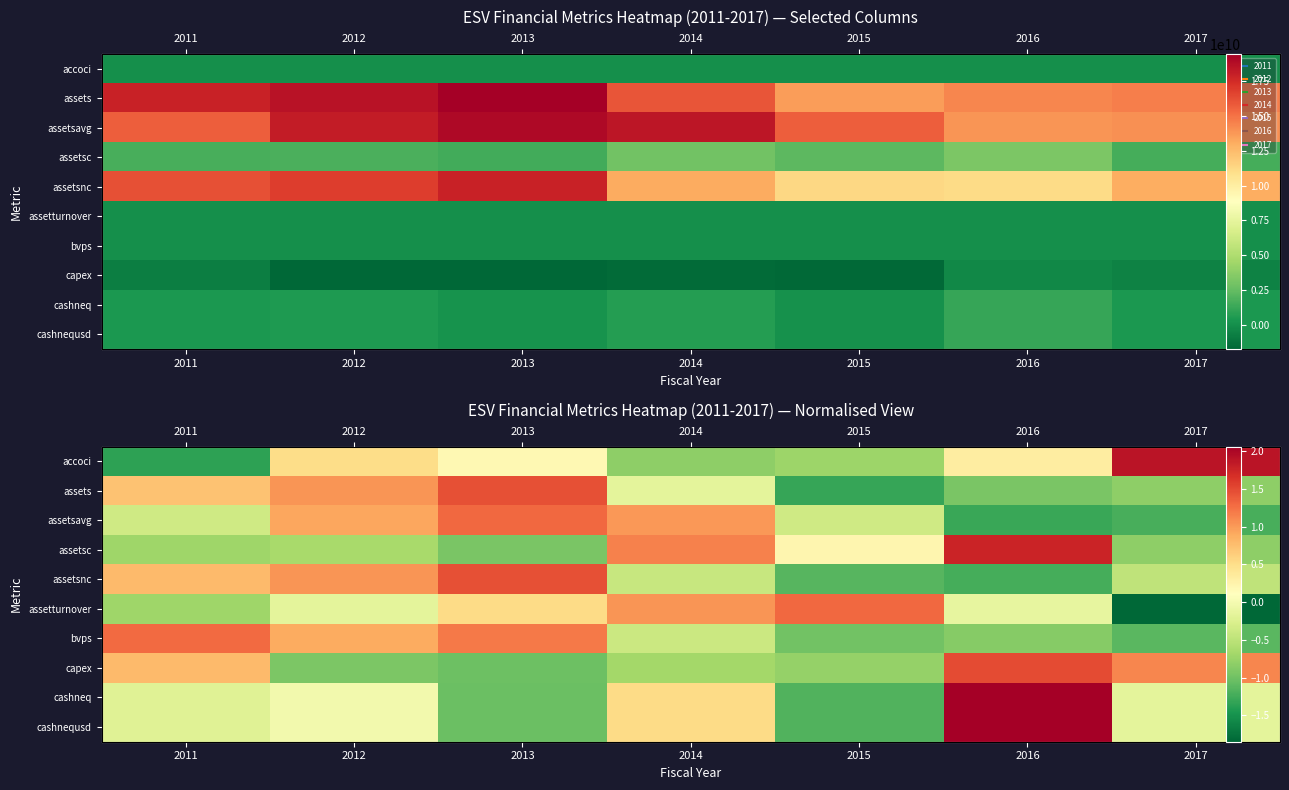

How many positive values does the assets series have?

3